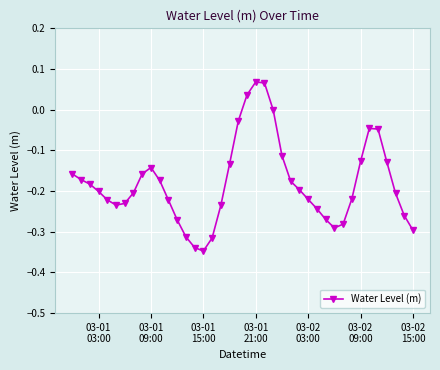

What is the difference between the maximum and second lowest values?

0.4